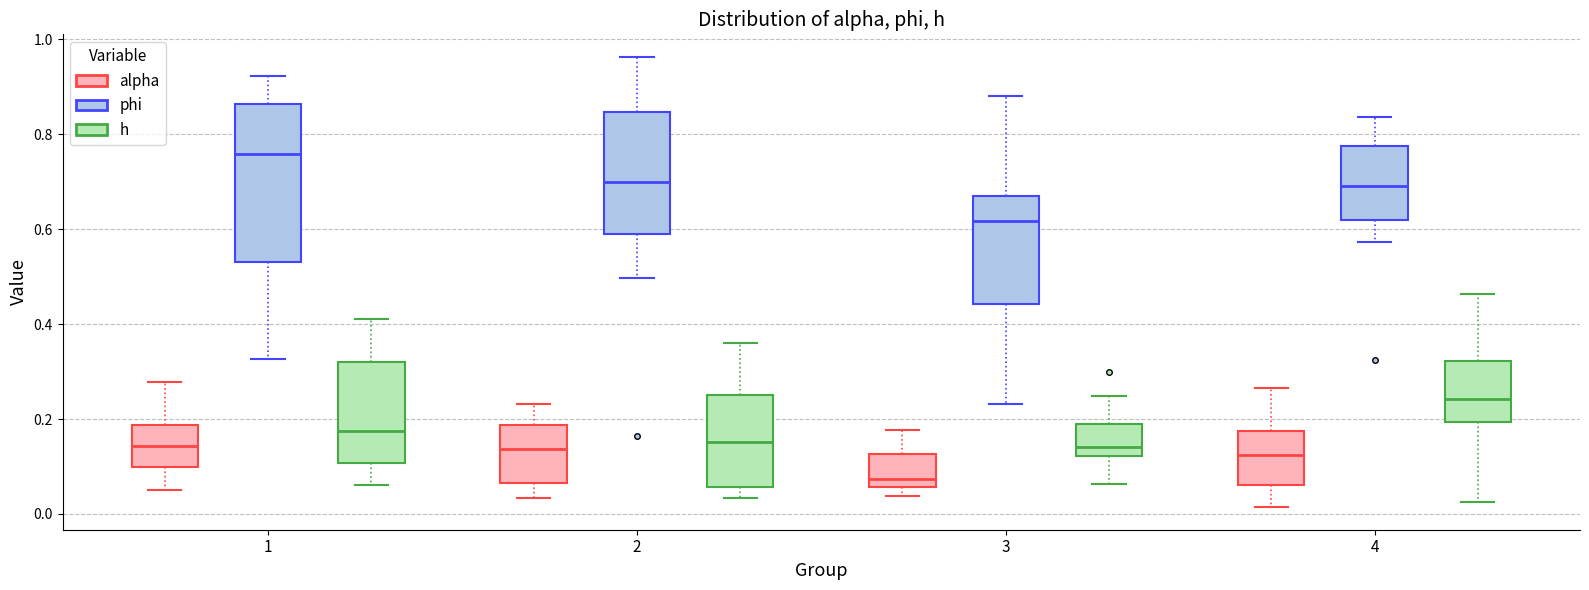

Comparing the boxes themselves (not the whiskers), which one is the tallest?

1 (phi)